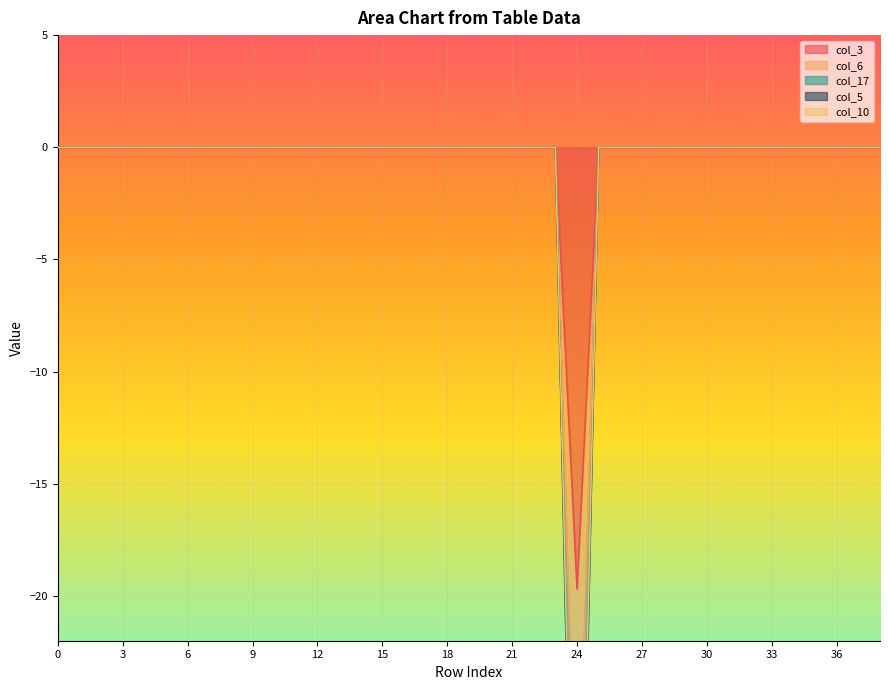

What is the average value of the col_17 series?

-1.1